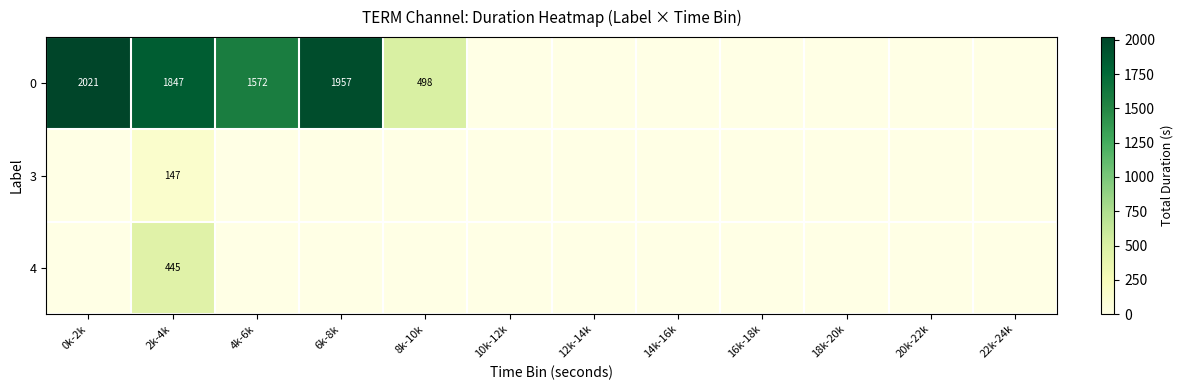

At which category is the sum across all series the highest?

2k-4k